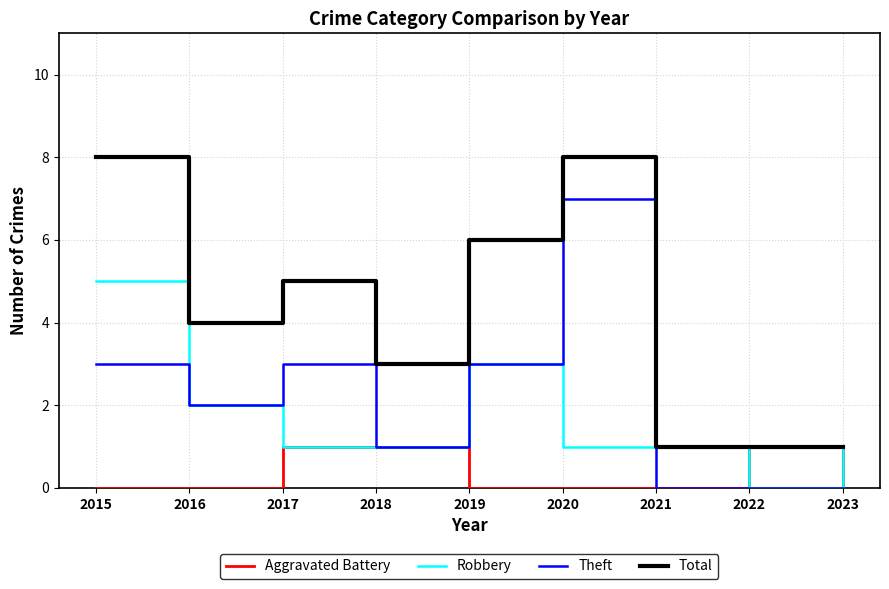

Rank the series by their maximum value, from lowest to highest.

Aggravated Battery, Robbery, Theft, Total